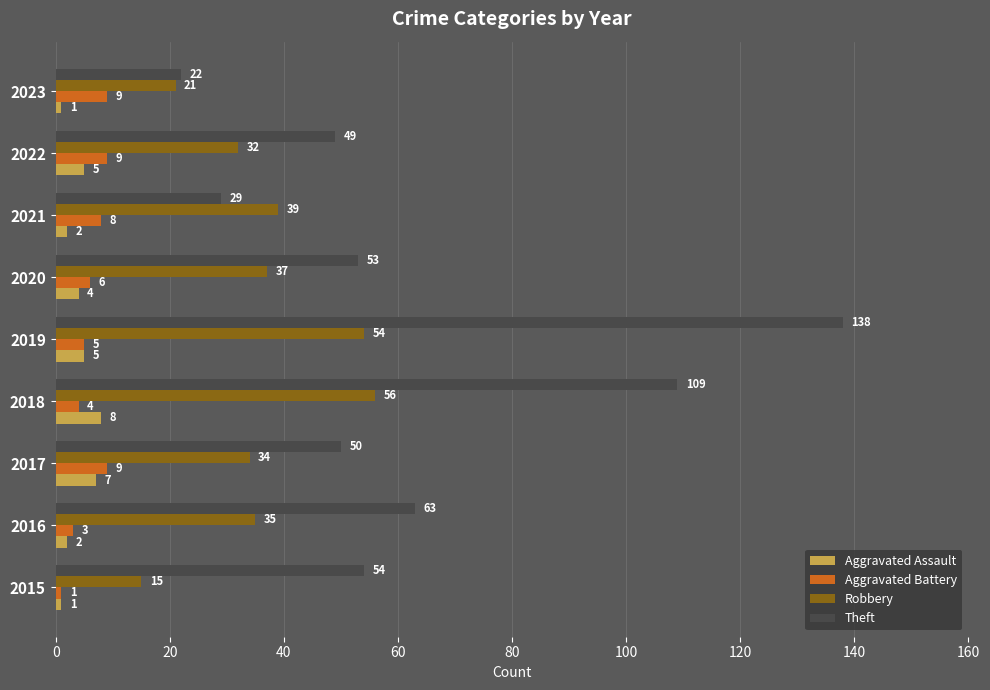

Rank the series at 2020 from highest to lowest value.

Theft, Robbery, Aggravated Battery, Aggravated Assault